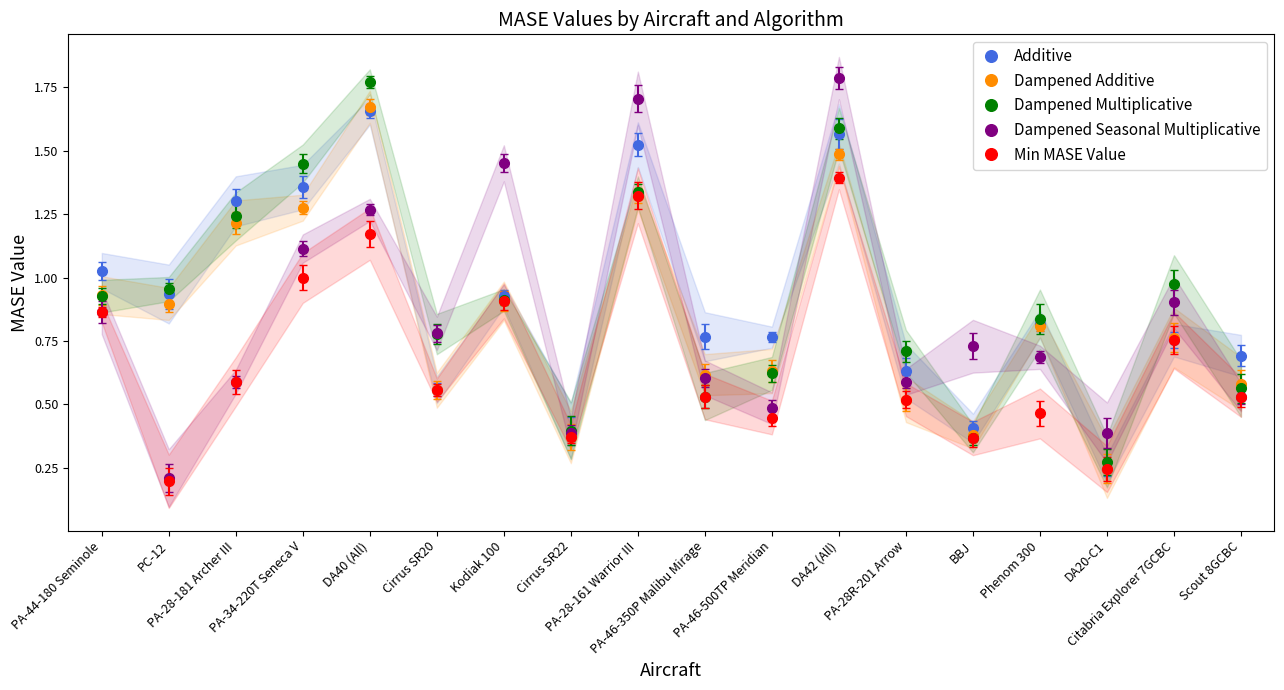

What is the average value of the Additive series?

0.9